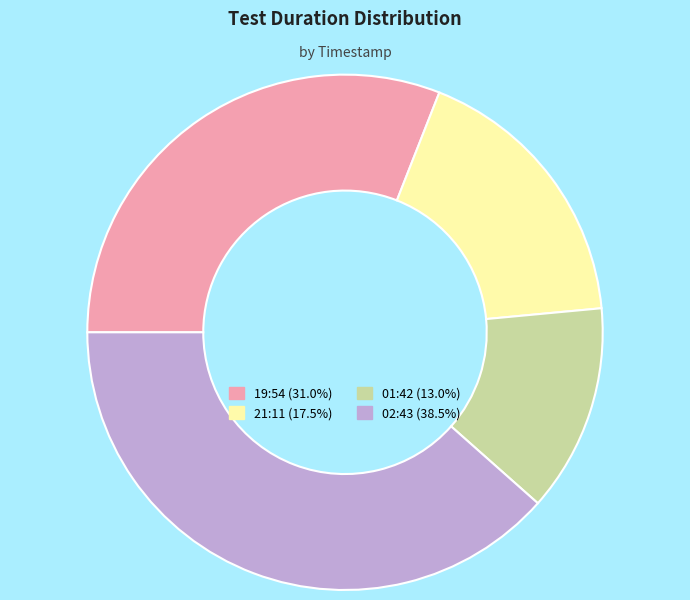

Is there any slice that represents more than half of the pie?

No